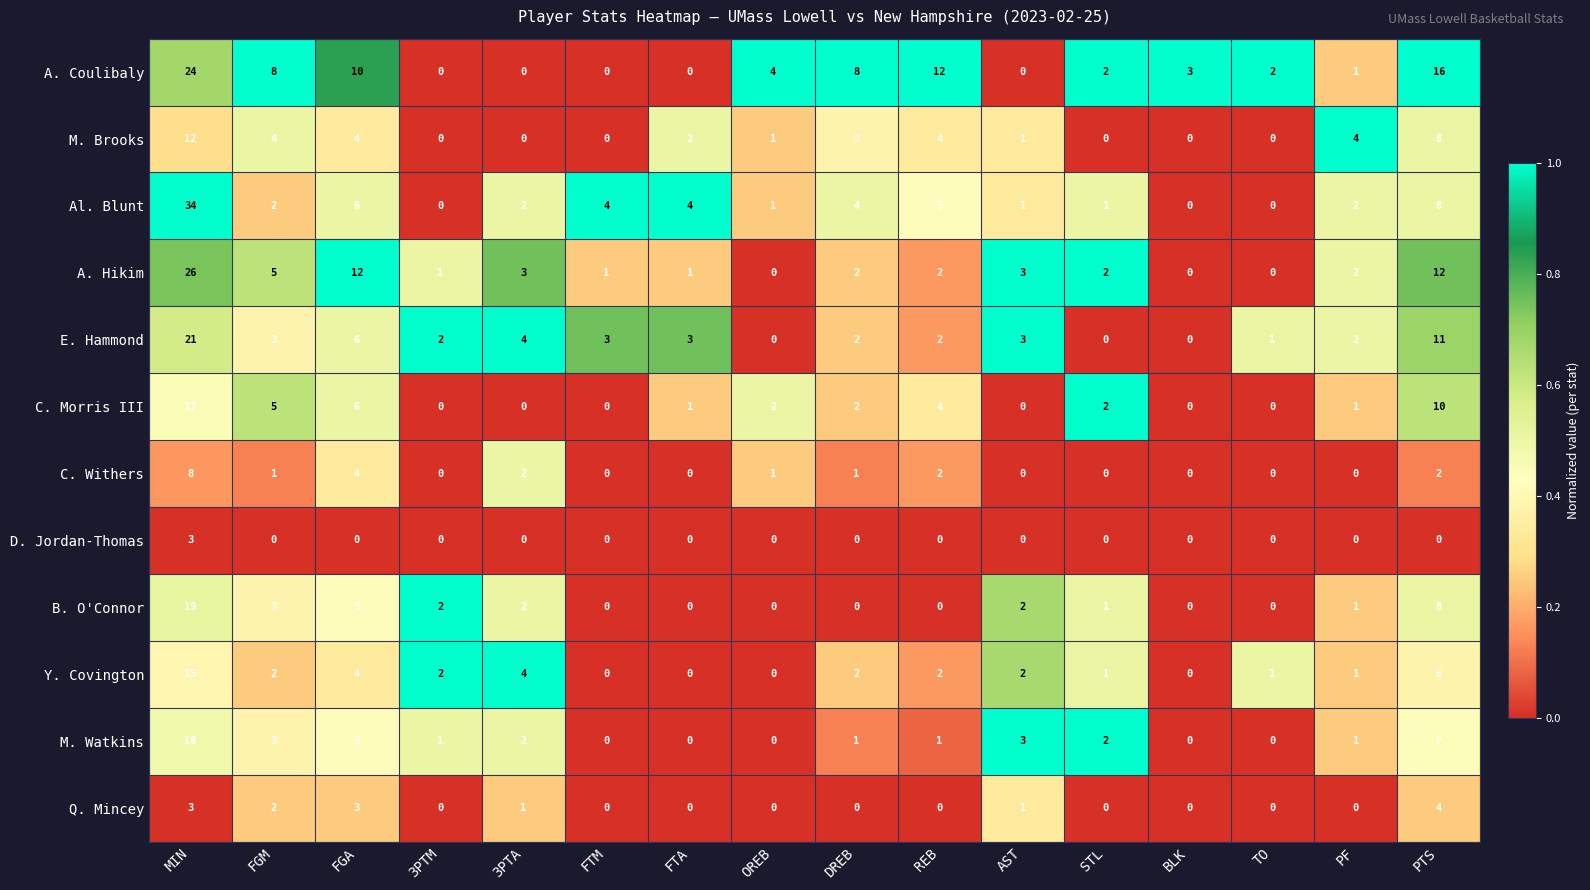

List the series in order of their peak value, highest first.

Al. Blunt, A. Hikim, A. Coulibaly, E. Hammond, B. O'Connor, M. Watkins, C. Morris III, Y. Covington, M. Brooks, C. Withers, Q. Mincey, D. Jordan-Thomas